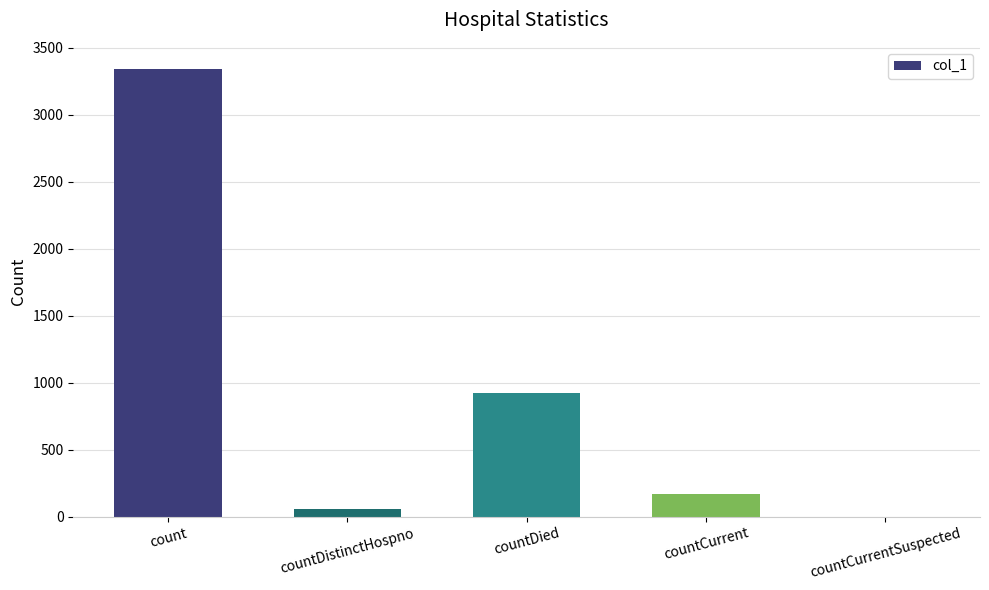

Which category has the highest value across all series?

count